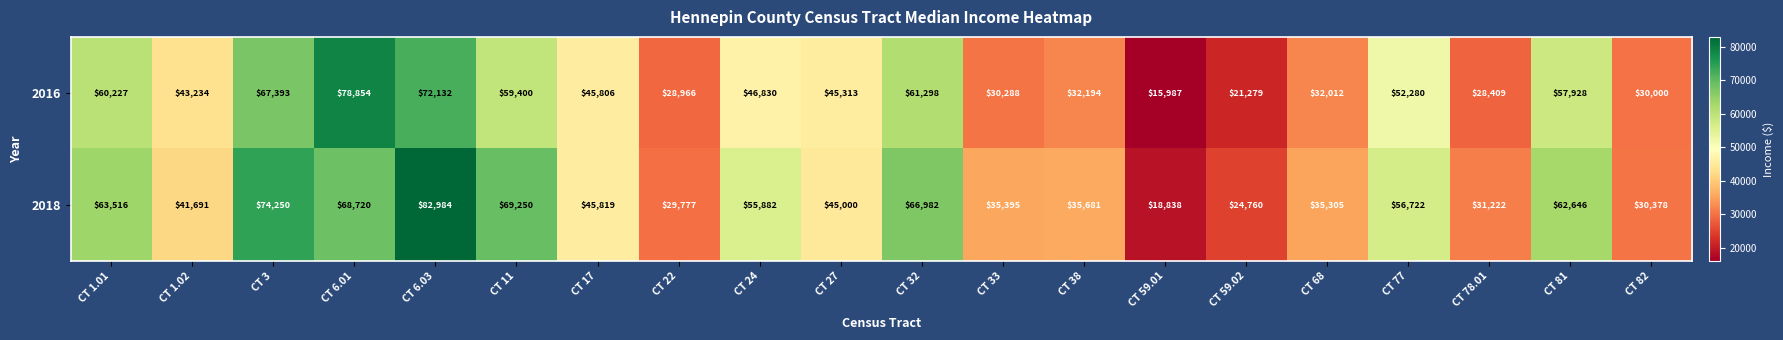

The 2018 series shows 82984 at CT 6.03. True or false?

True